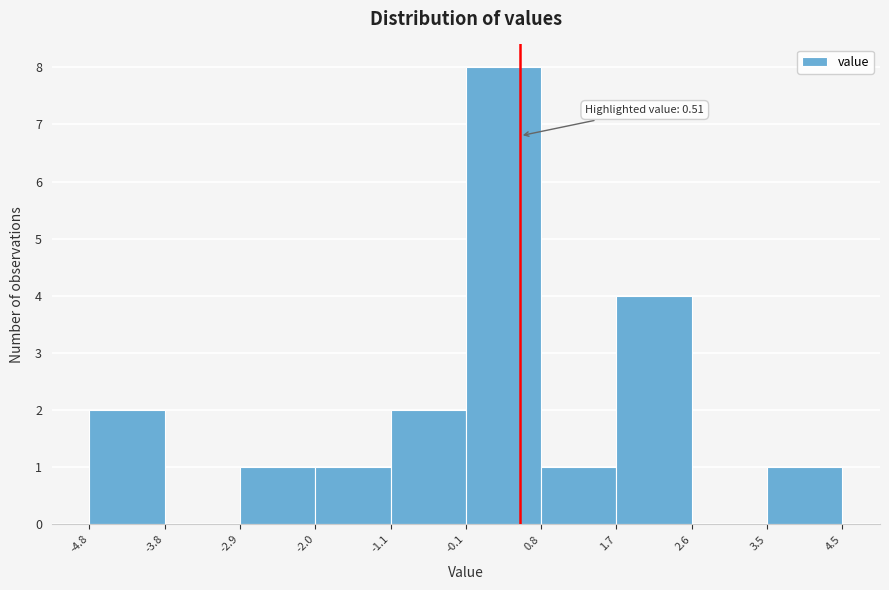

Which range on the x-axis has the tallest bar?

-0.1 to 0.8